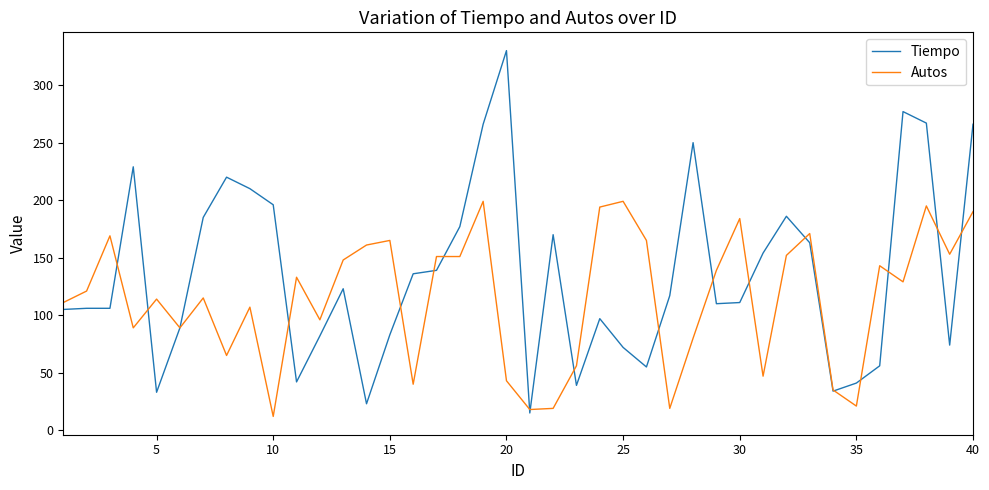

What is the highest value of the Tiempo series?

330